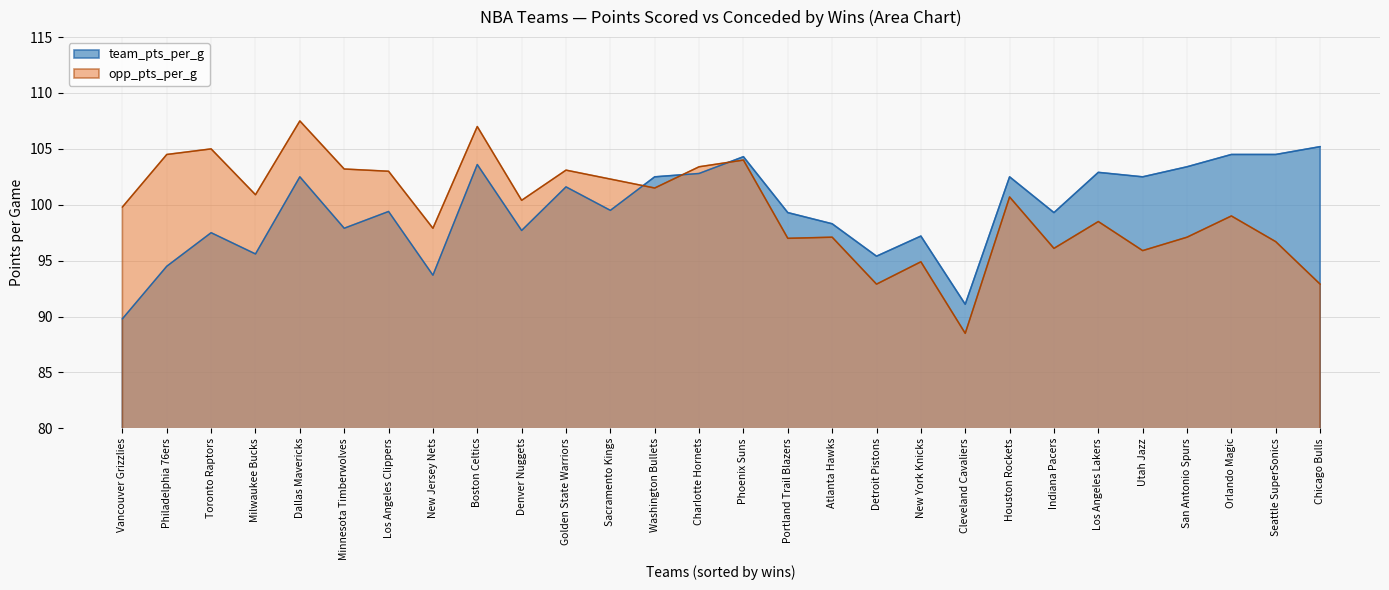

True or false: team_pts_per_g and opp_pts_per_g intersect in this chart.

True